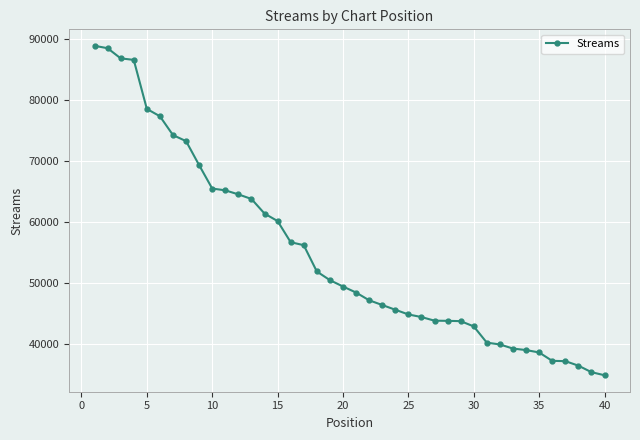

What is the value of the 17th point from the left?

56242